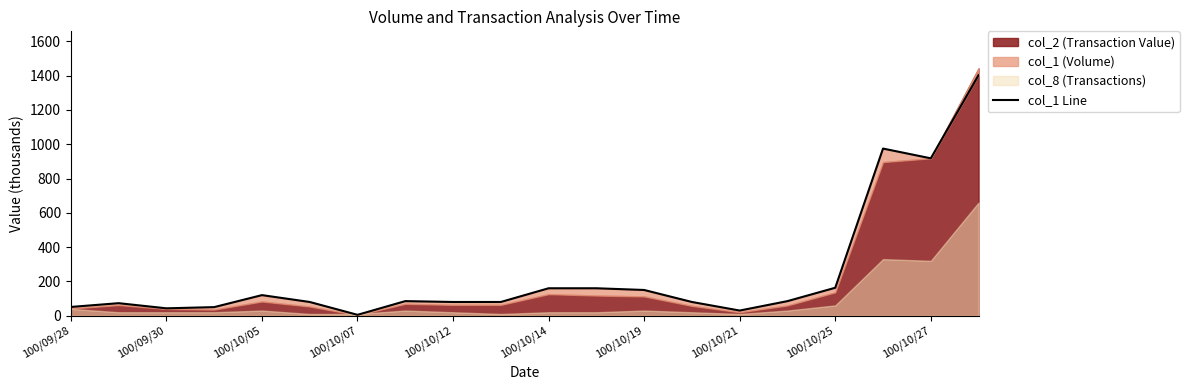

Reading left to right, transcribe all the data shown in this chart.

51	73	43	50	120	80	5	85	80	80	160	160	150	80	30	85	163	975	918	1403